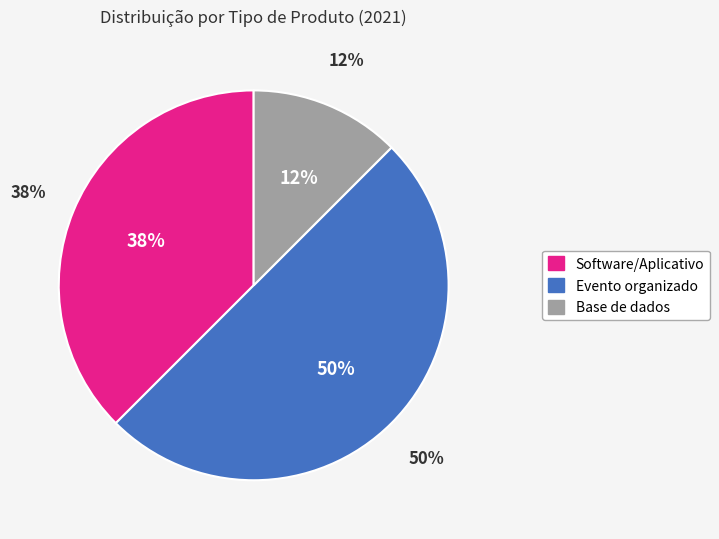

To the nearest percent, what is the combined percentage of Base de dados técnico-científica and Evento organizado?

62%